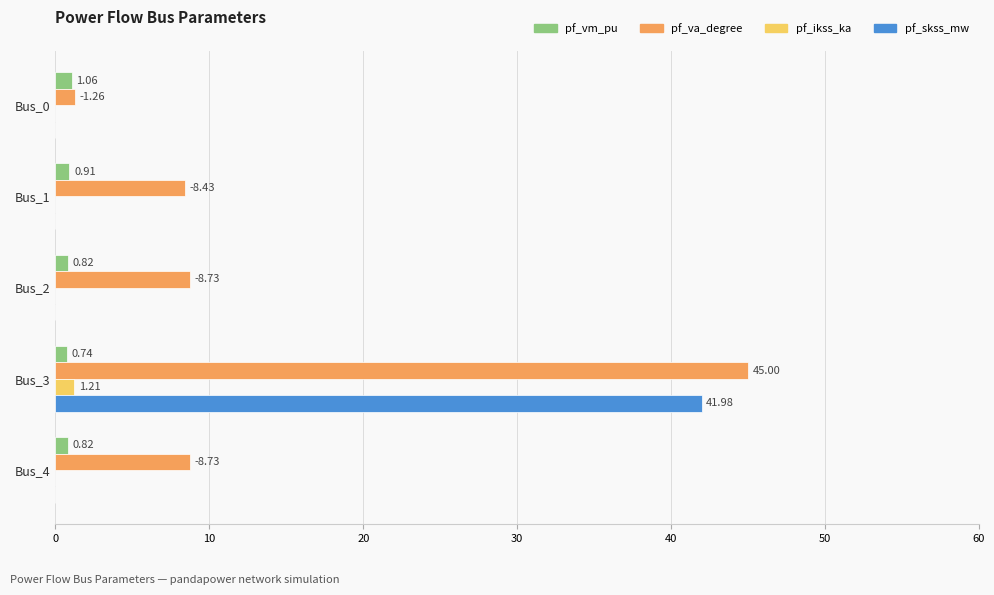

Which series has the largest total across all categories?

pf_va_degree